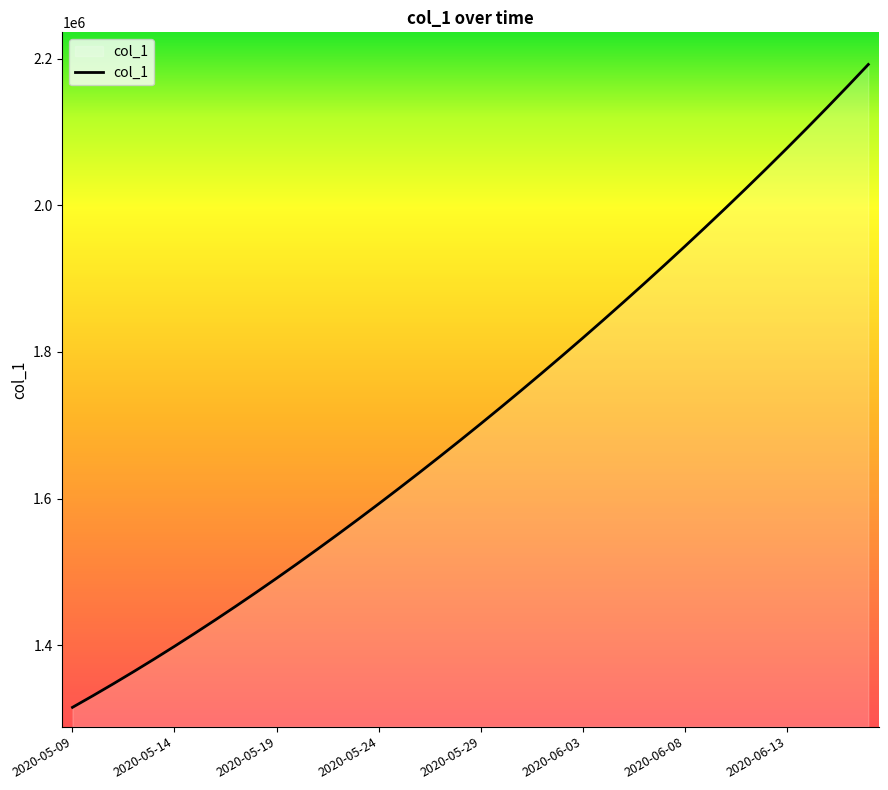

What is the minimum value shown in the chart?

1315099.0